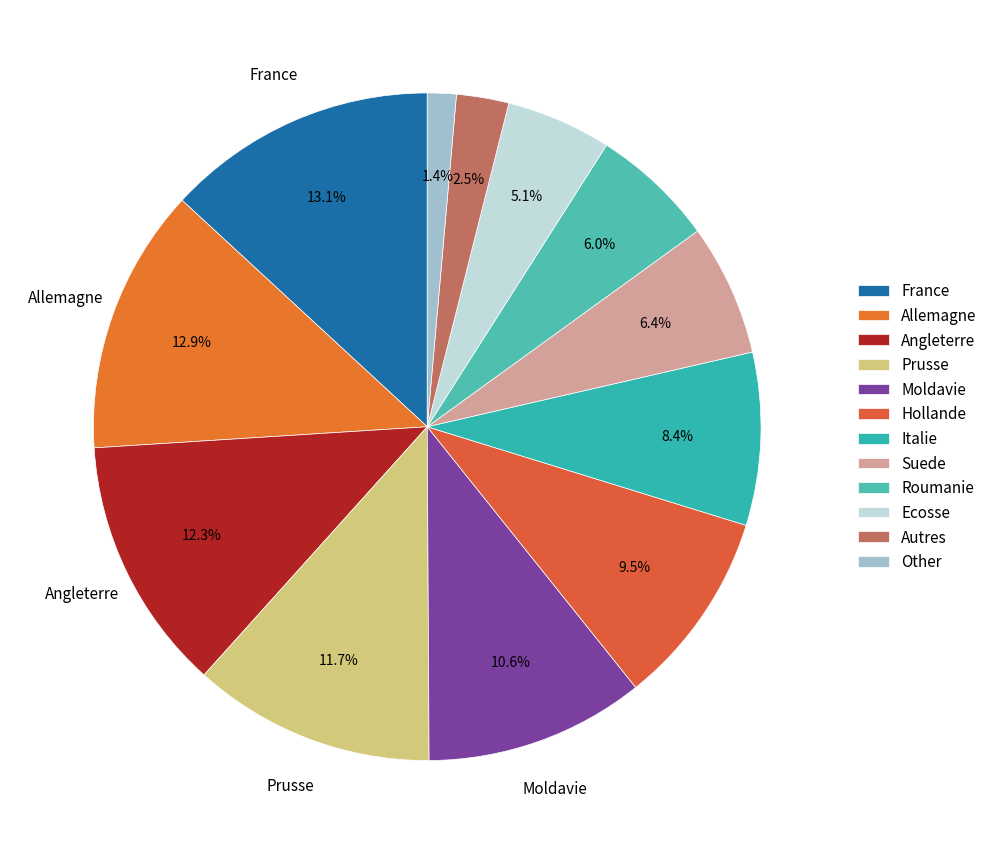

Which category has the smallest portion of the pie?

Other